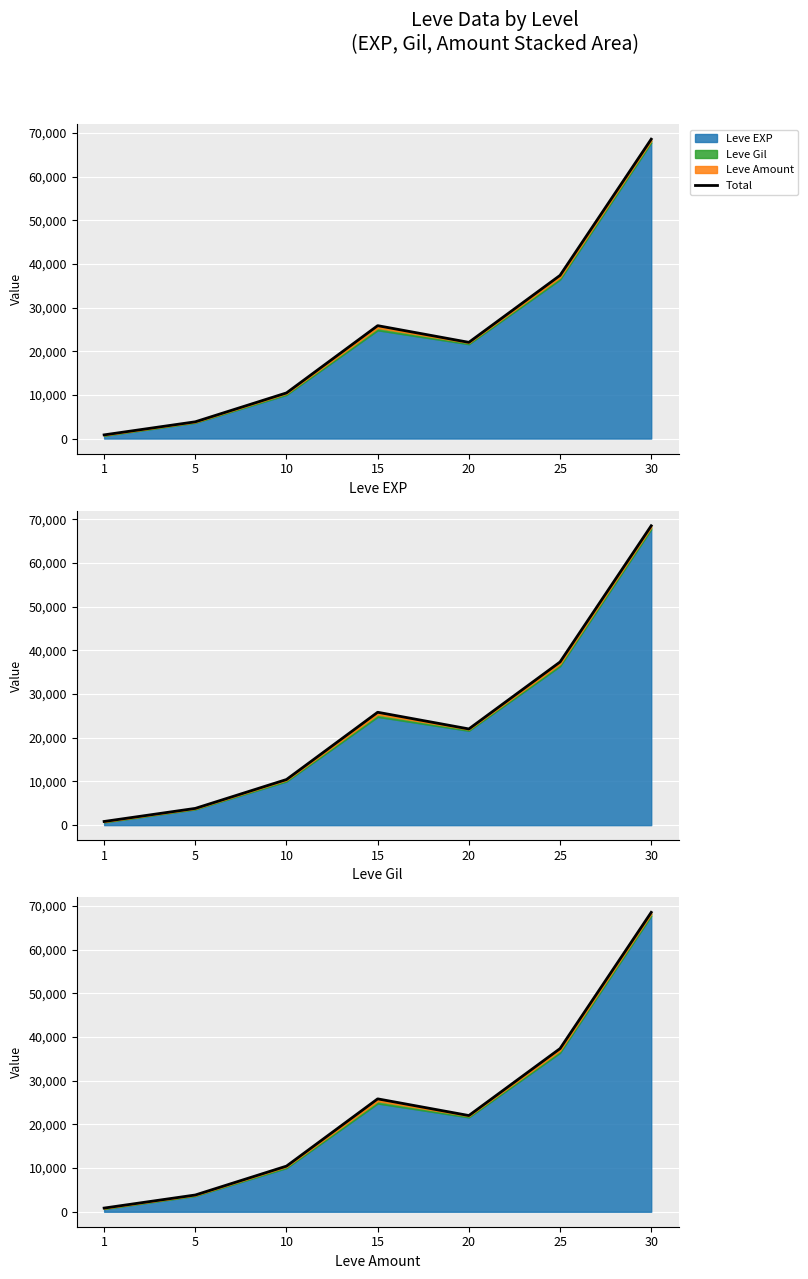

What is the greatest value displayed?

68548